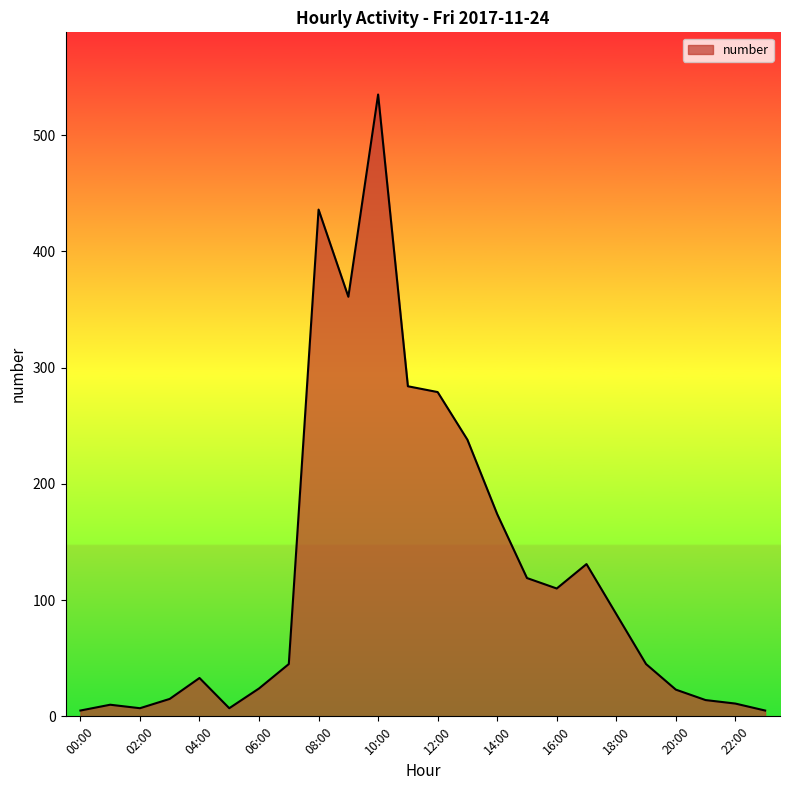

What is the average value?

125